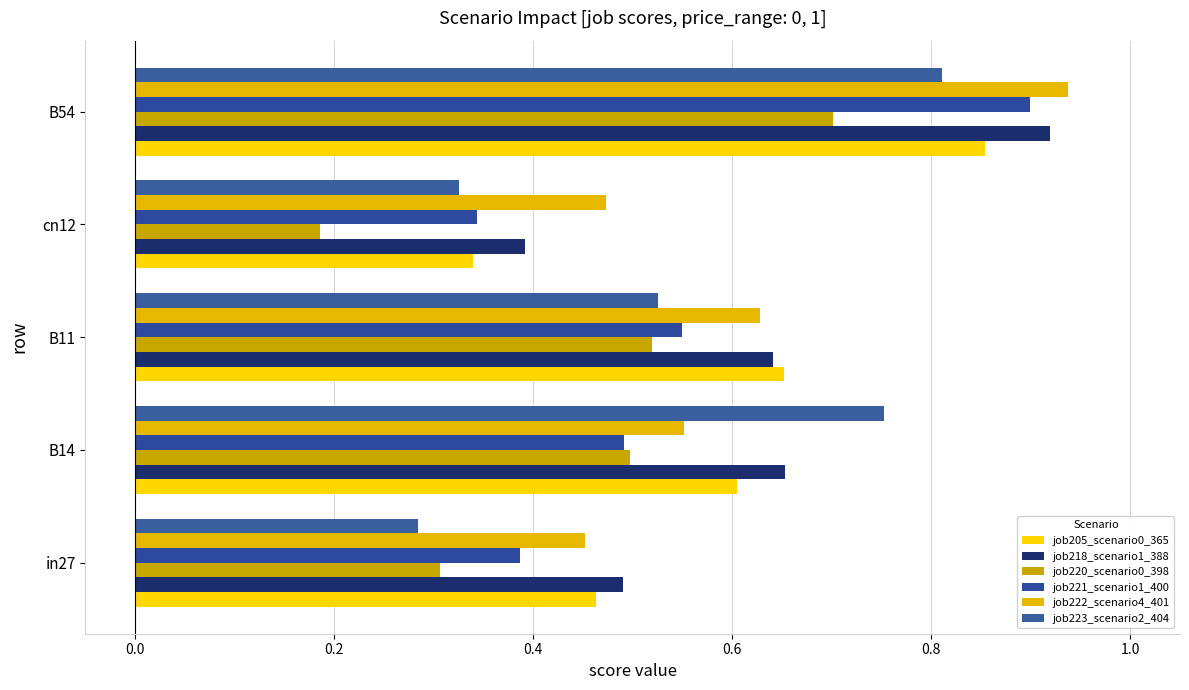

Count the job205_scenario0_365 values in the range 0 to 1.

5